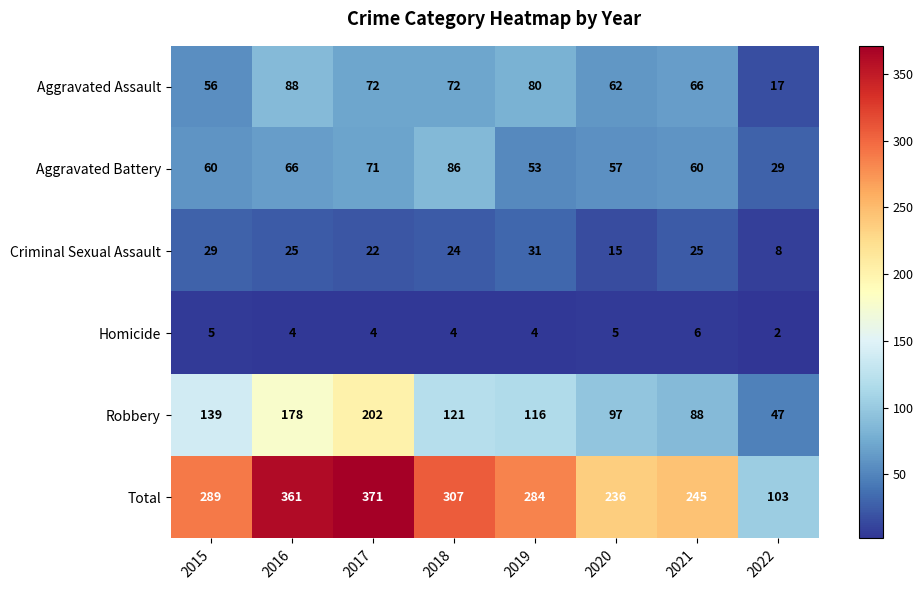

At how many categories does at least one series exceed 33?

8